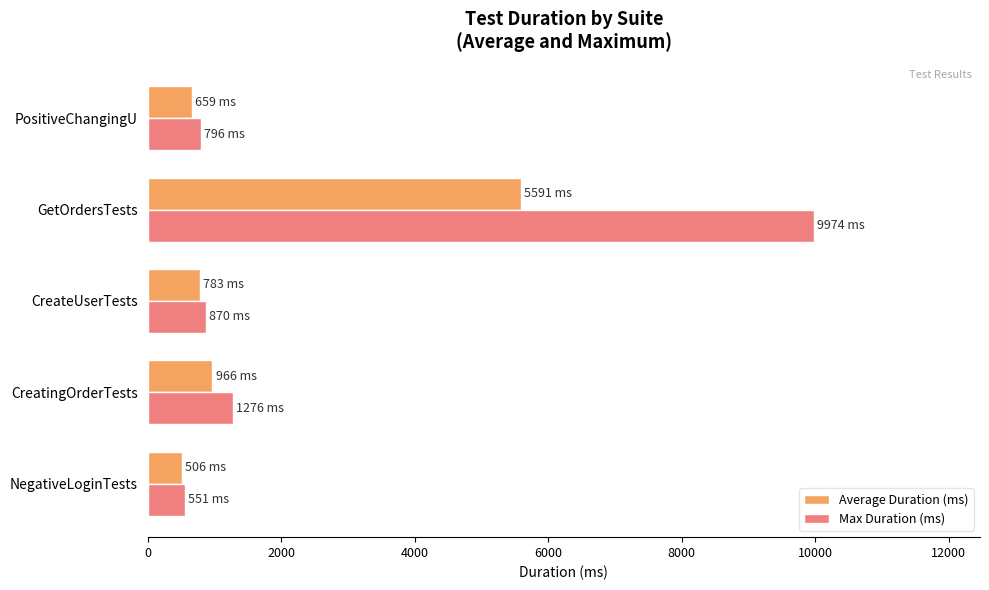

What is the sum of the Average Duration (ms) values at CreateUserTests and PositiveChangingU?

1442